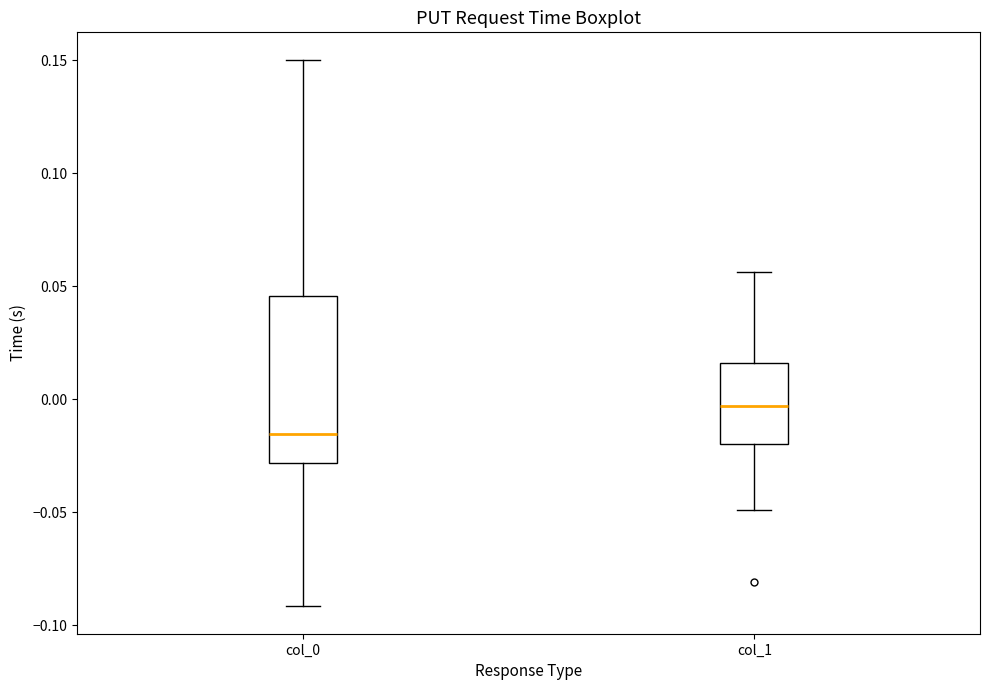

Which box has the highest median line?

col_1